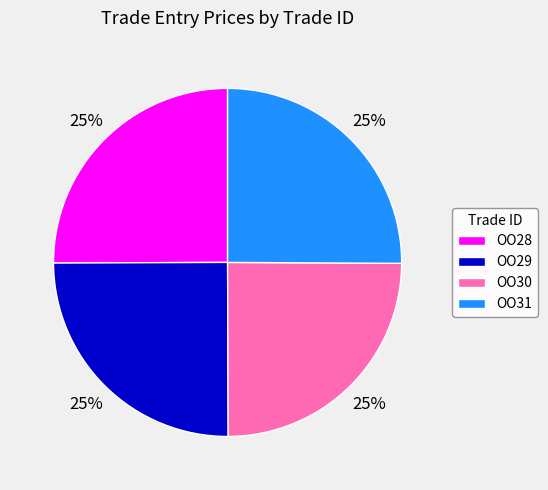

What percentage is the OO31 slice, to the nearest percent?

25%